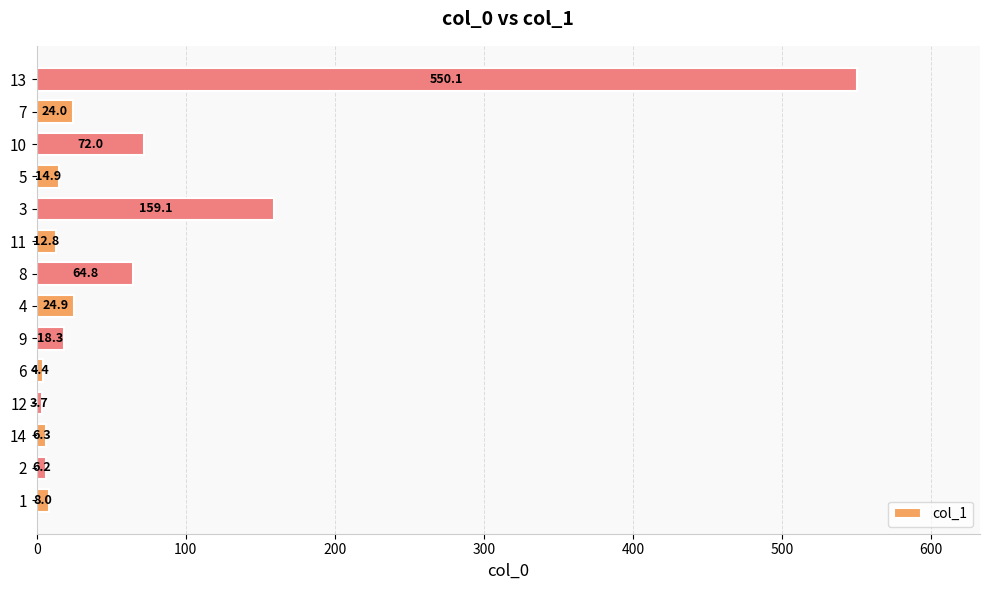

True or false: the data shows 4.4 at 6.

True